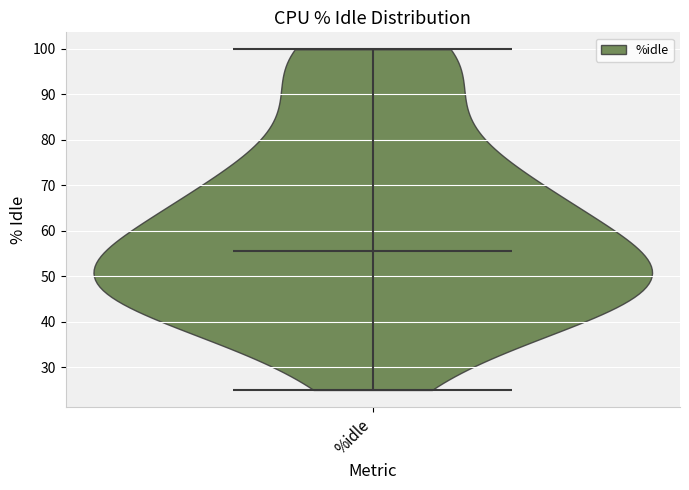

Read this violin plot against the y-axis: where its median line is, and the lowest and highest points the violin reaches. The values are not printed on the chart, so give them approximately, as read against the axis.

median line 56, lowest point 25, highest point 100